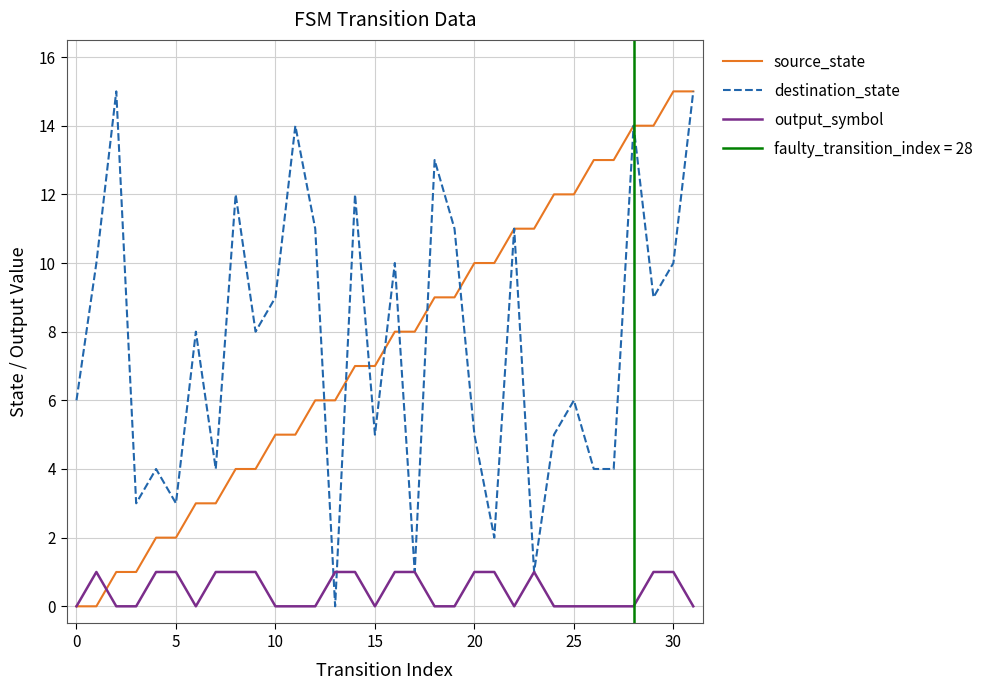

The value of output_symbol at 5 is 0. True or false?

False